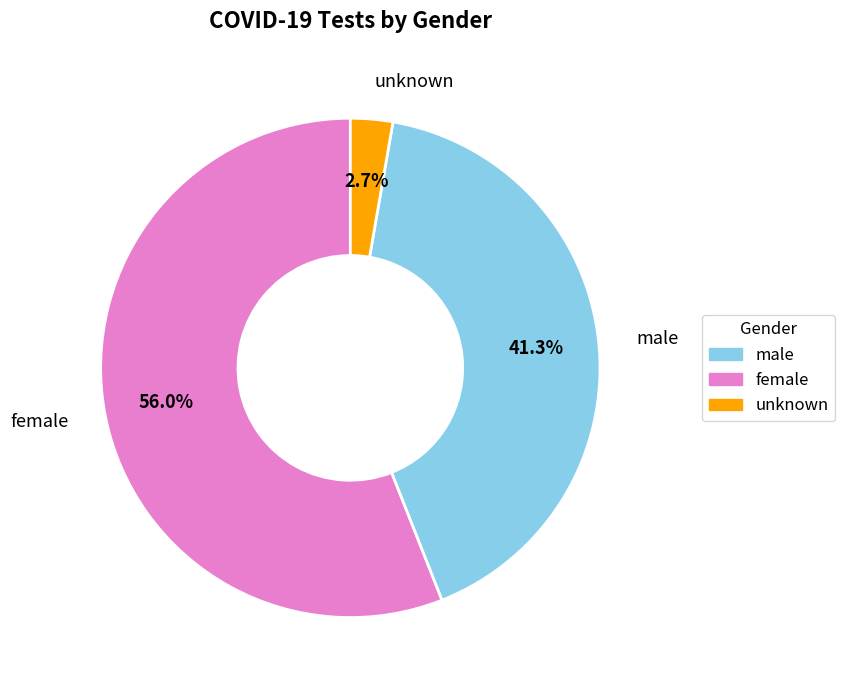

Does any single category account for the majority?

Yes